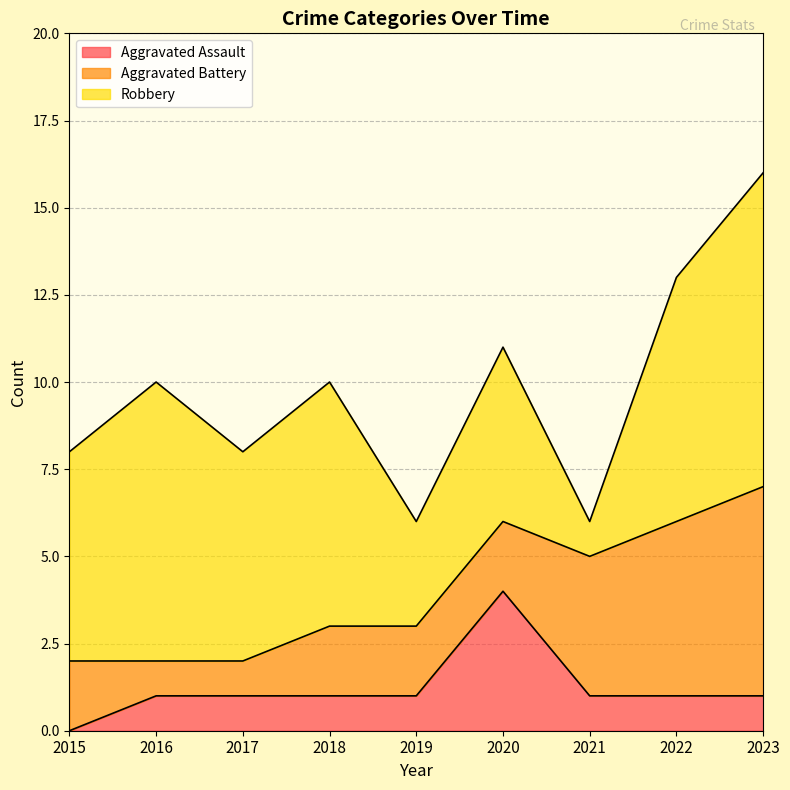

How many Robbery values are between 5 and 7?

5